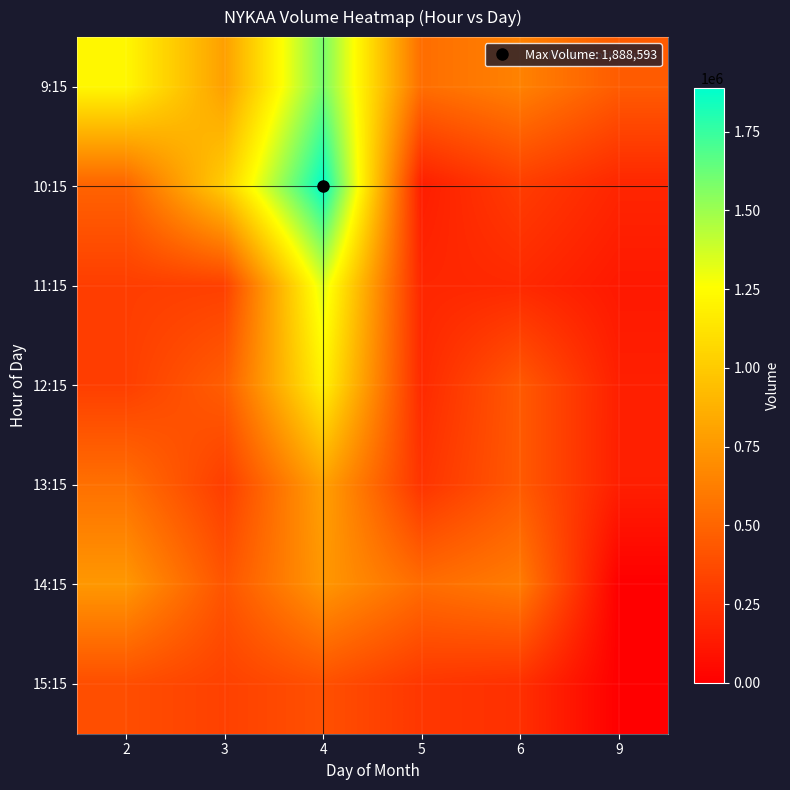

At 4, list the series in order from largest to smallest.

10:15, 9:15, 11:15, 12:15, 13:15, 14:15, 15:15